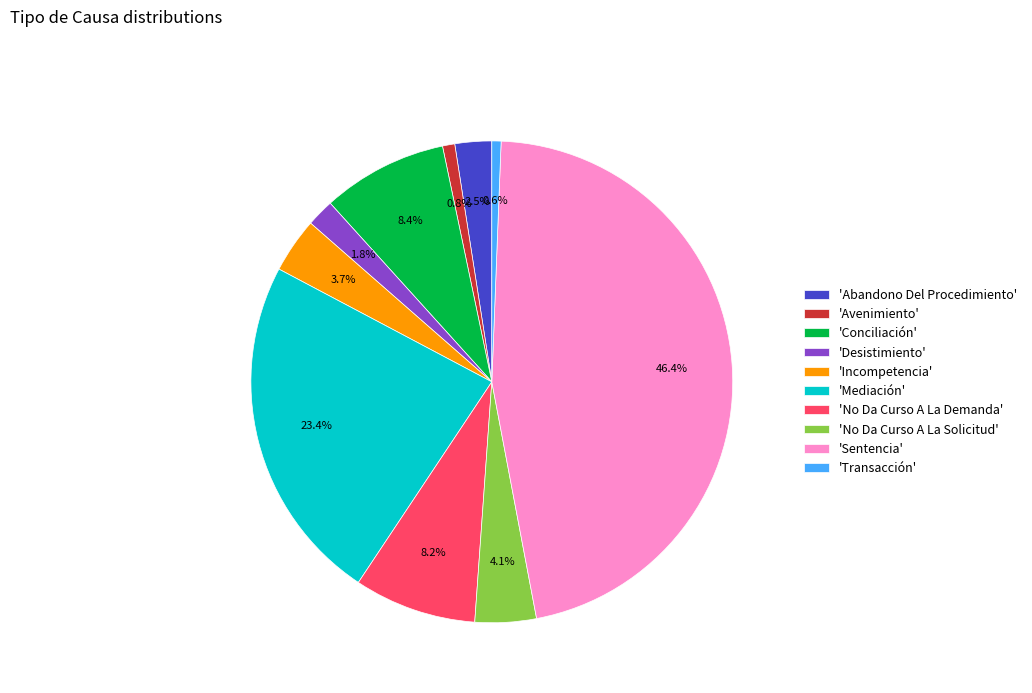

Approximately how many times larger is the value at 'Avenimiento' compared to 'Abandono Del Procedimiento'?

0.3